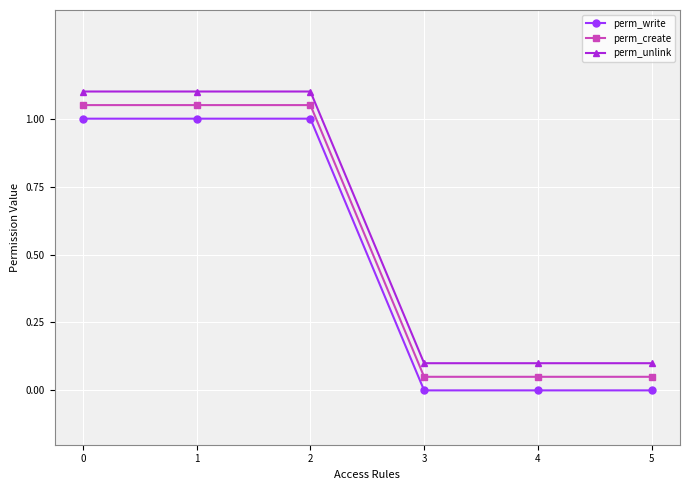

What is the difference between the perm_write values at 1 and 5?

1.0